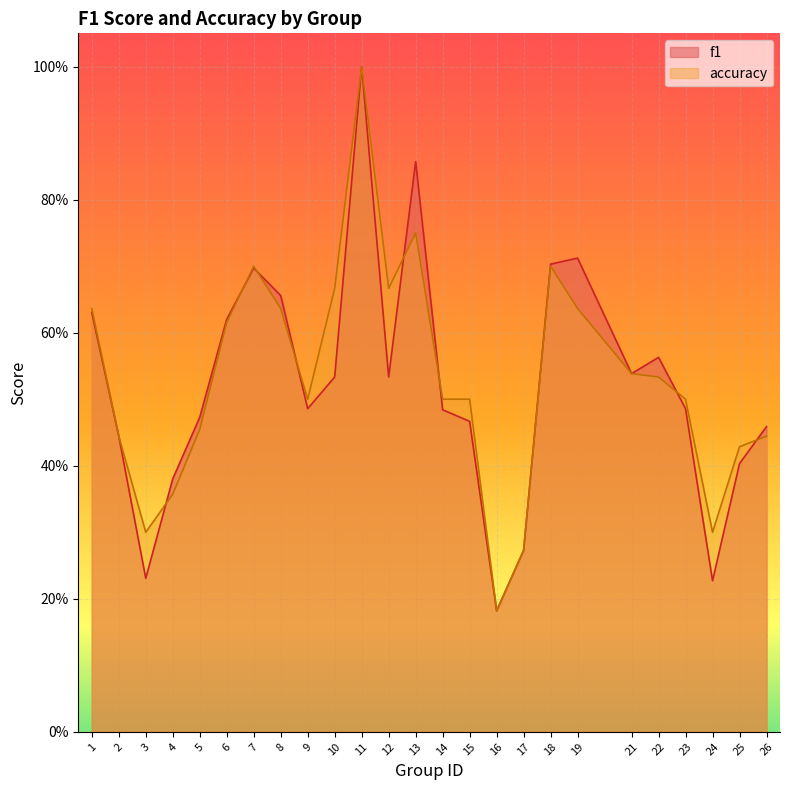

What is the approximate value of f1 at 21?

0.5